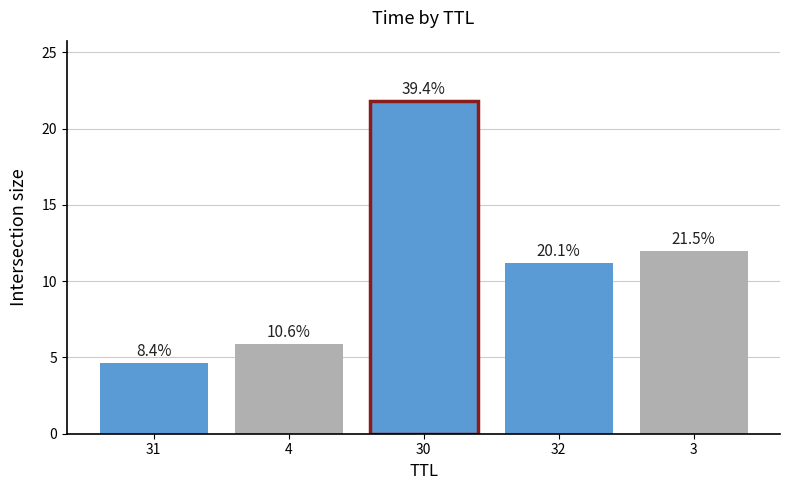

Which has a higher value, 3 or 30?

30